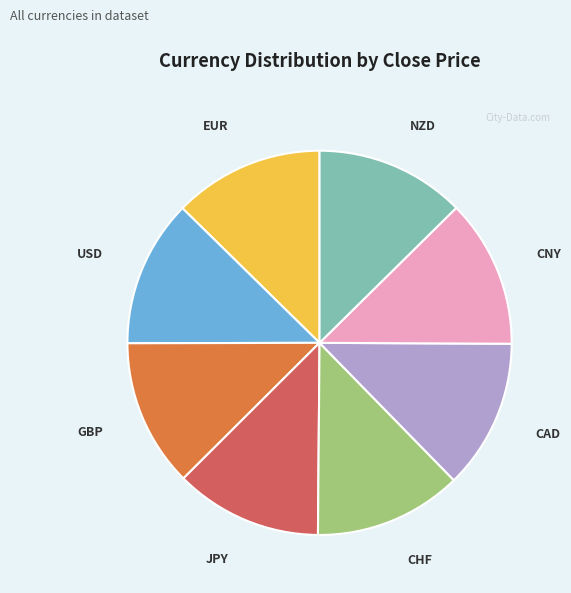

The CNY slice represents 20% of the pie. True or false?

False